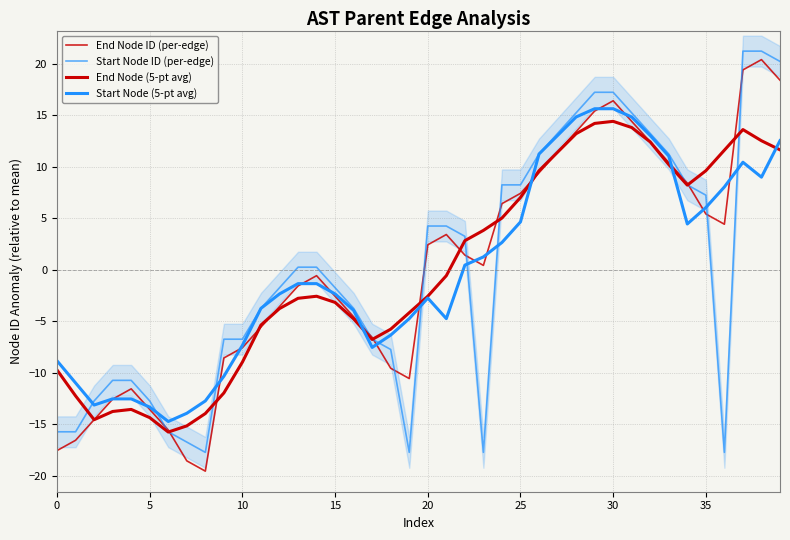

What is the label of the 17th point from the right?

23